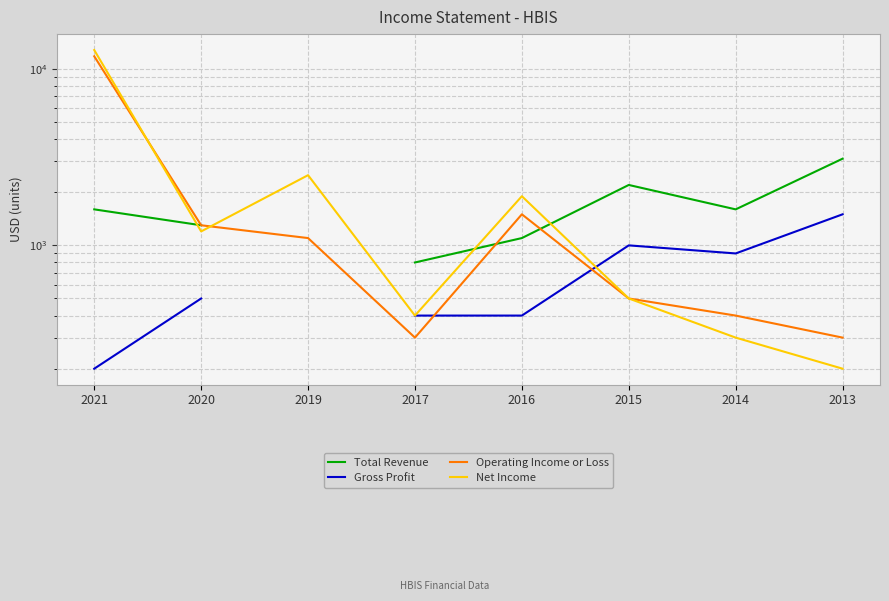

What is the greatest value displayed?

12800.0